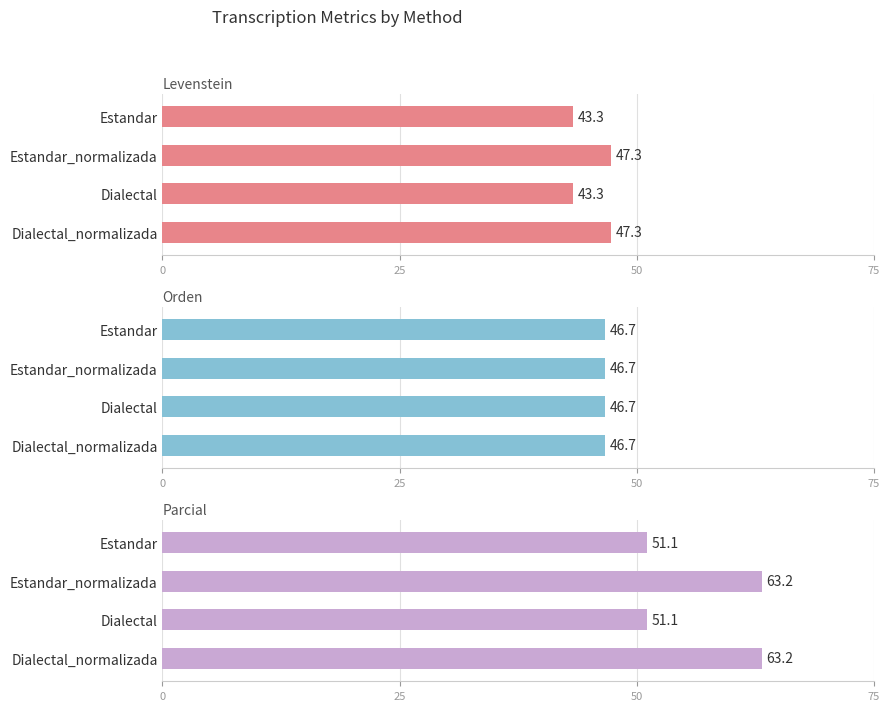

How many data points in Parcial are less than 63?

2